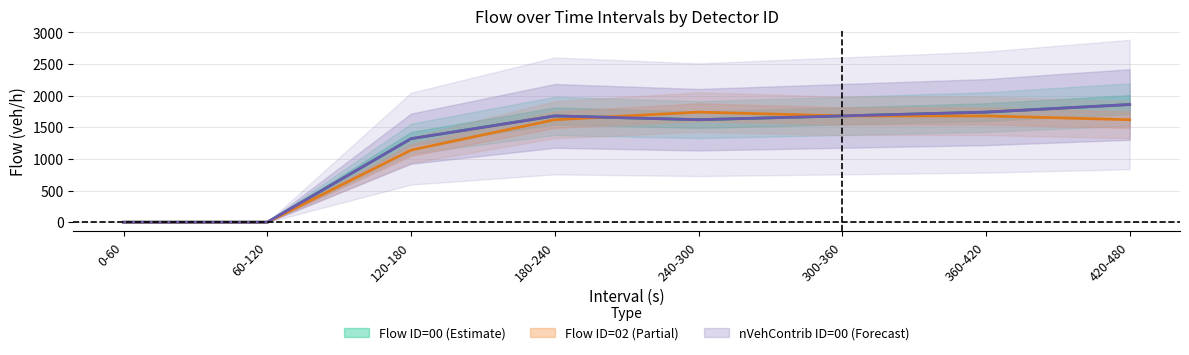

What is the label of the 2nd point from the right?

360-420